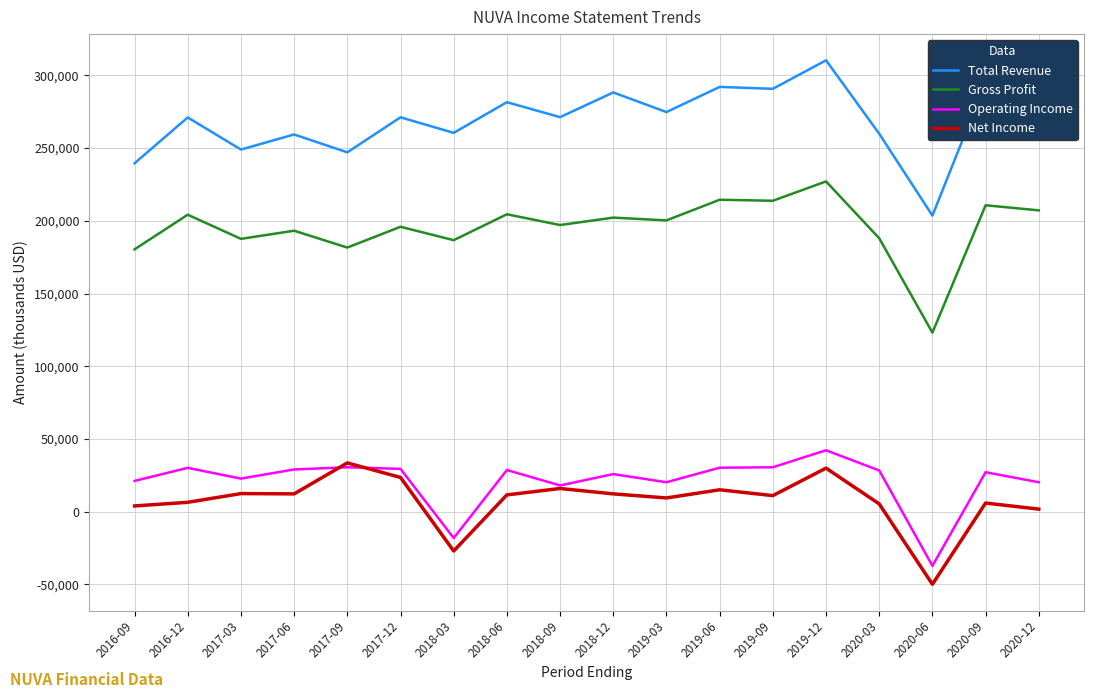

Rank the series at 2019-09 from lowest to highest value.

Net Income, Operating Income, Gross Profit, Total Revenue